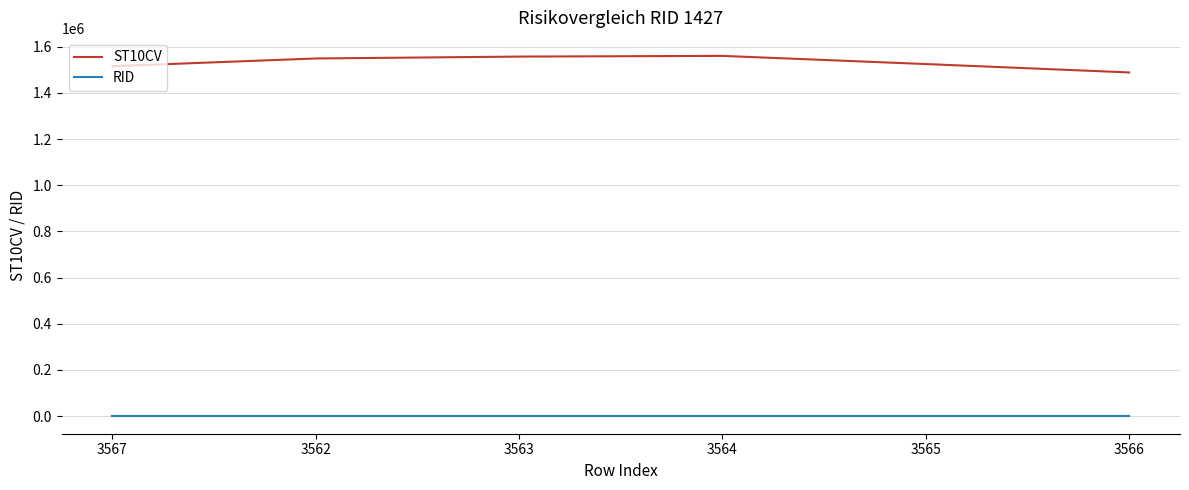

The value of ST10CV at 3564 is 2775153. True or false?

False